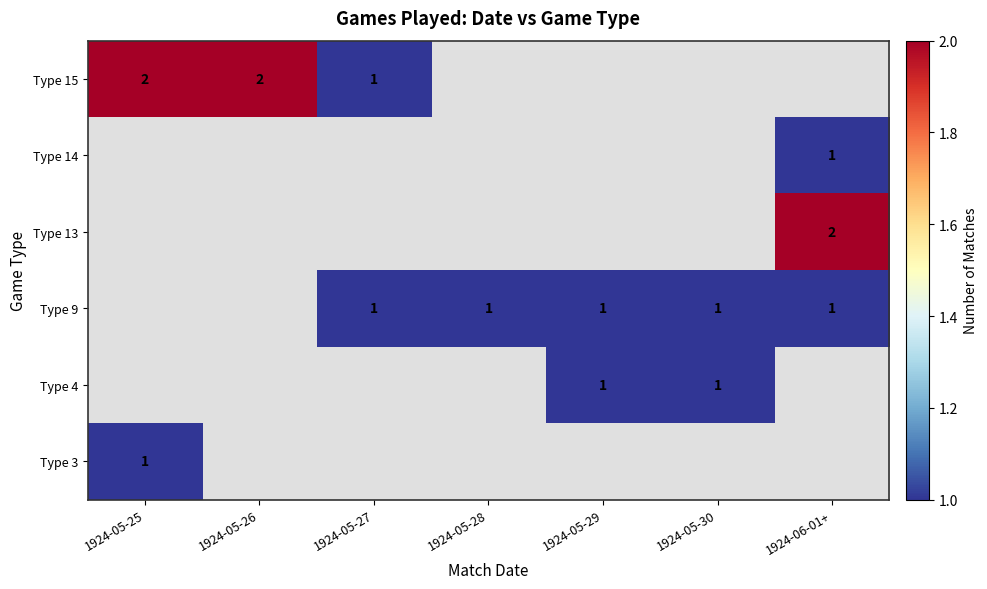

The value of Type 9 at 1924-05-30 is 1. True or false?

True